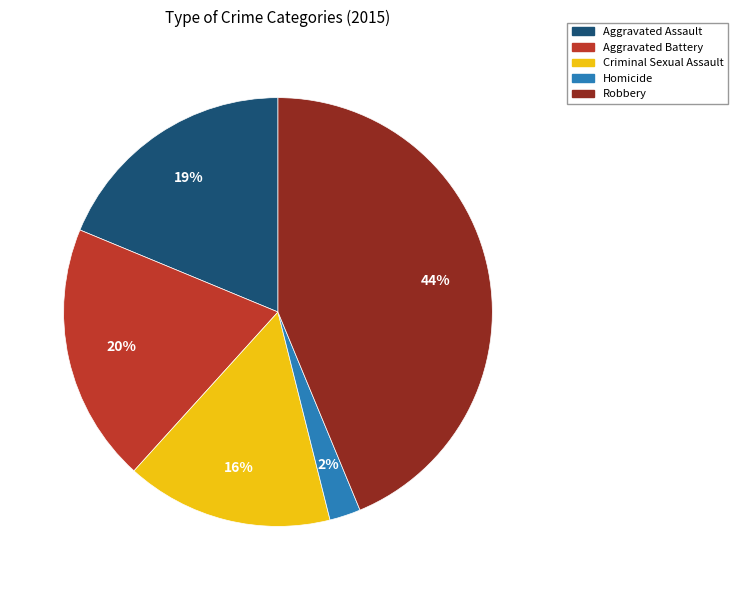

To the nearest percent, what is the average slice percentage?

20%